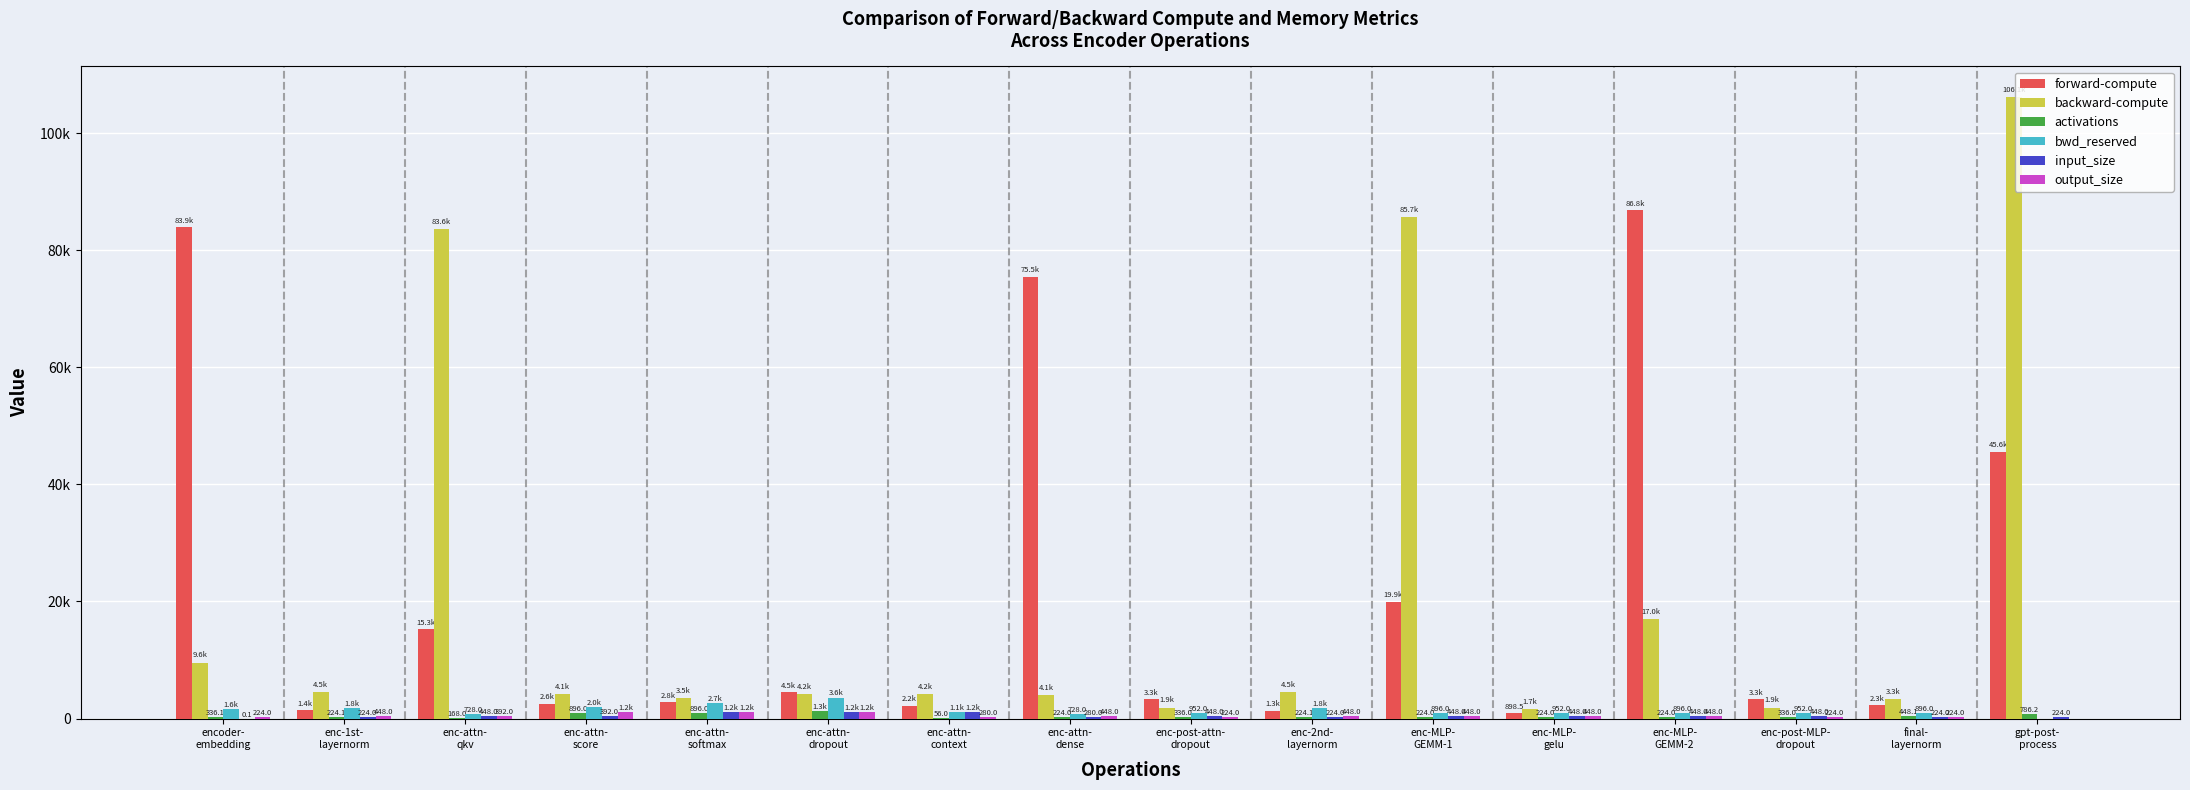

What are all the series names shown in the legend?

forward-compute, backward-compute, activations, bwd_reserved, input_size, output_size